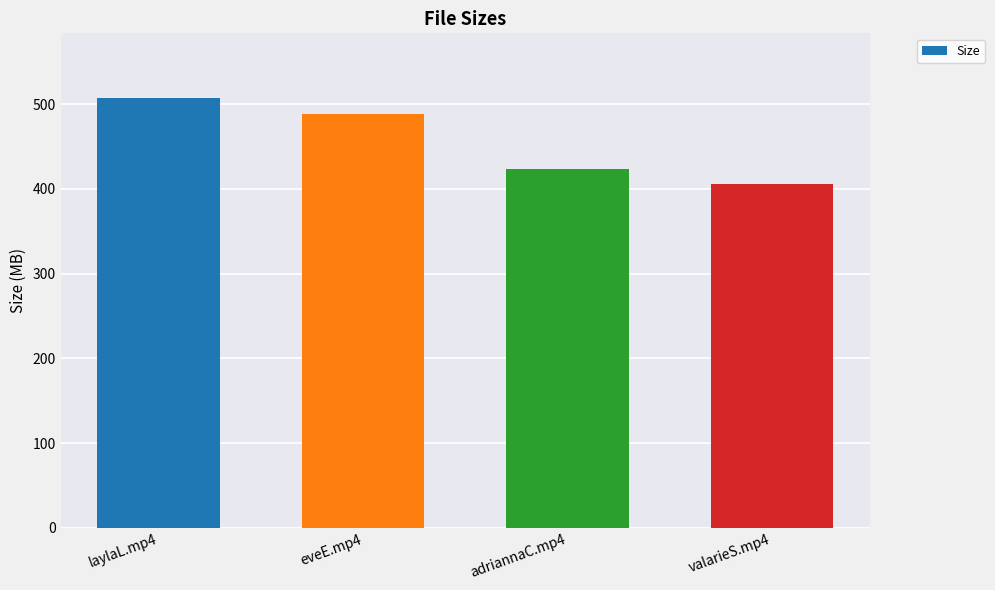

Rank the categories by value from highest to lowest.

laylaL.mp4, eveE.mp4, adriannaC.mp4, valarieS.mp4